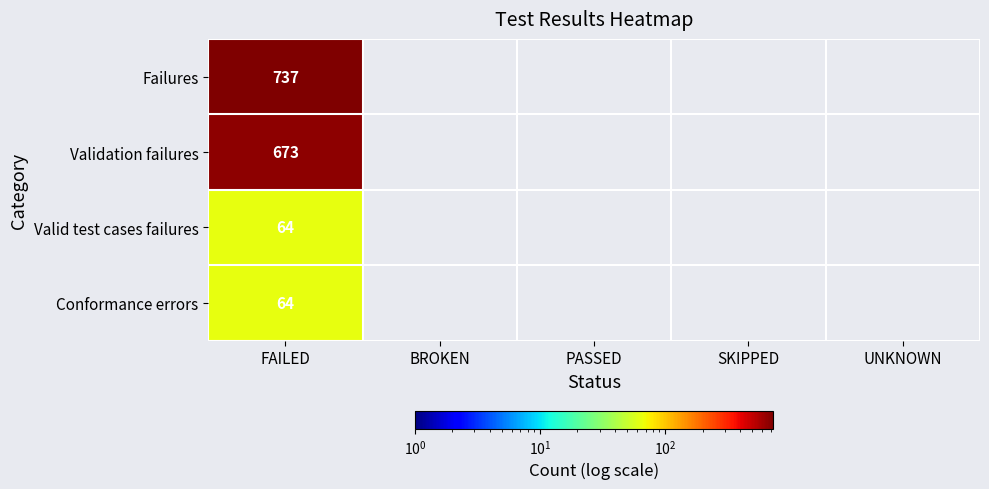

Is it true that Validation failures equals 138 at FAILED?

False